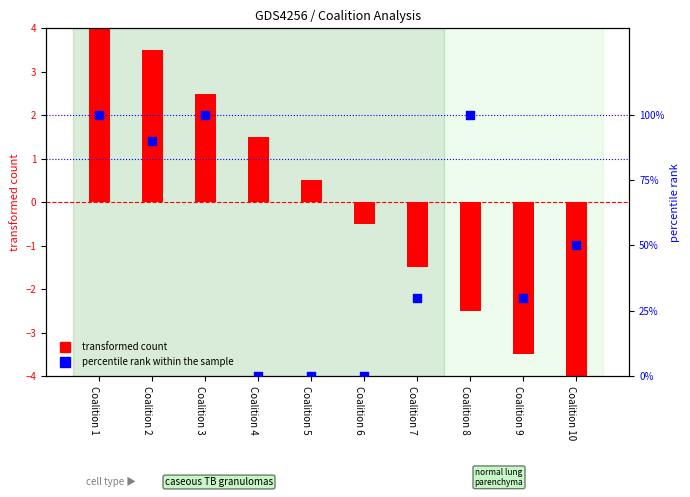

What are all the series names shown in the legend?

transformed count, percentile rank within the sample